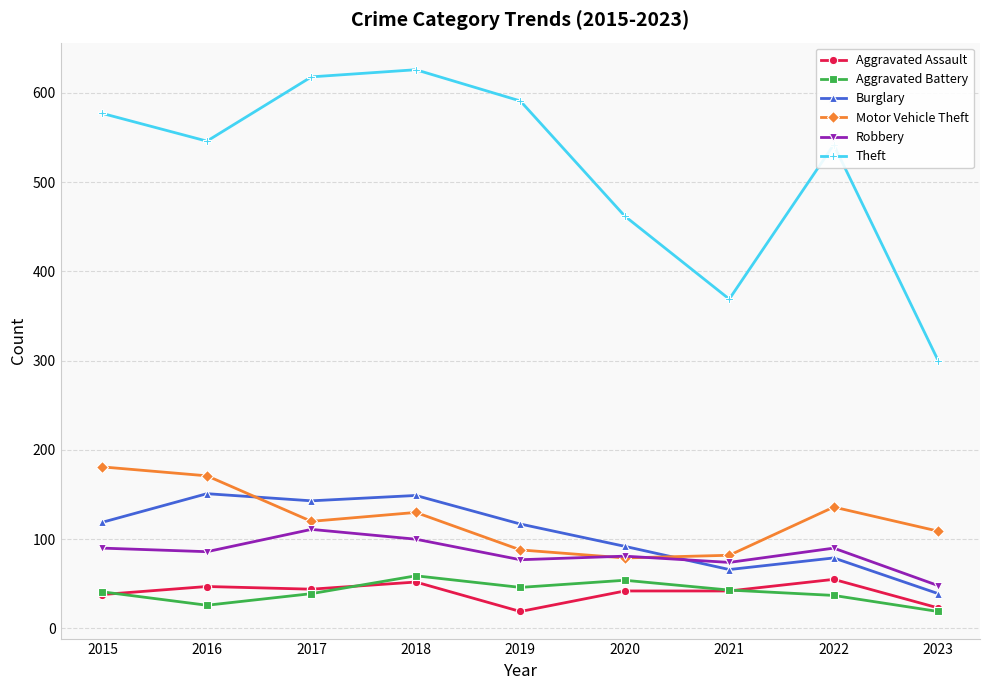

At which label does Motor Vehicle Theft first exceed 120?

2015